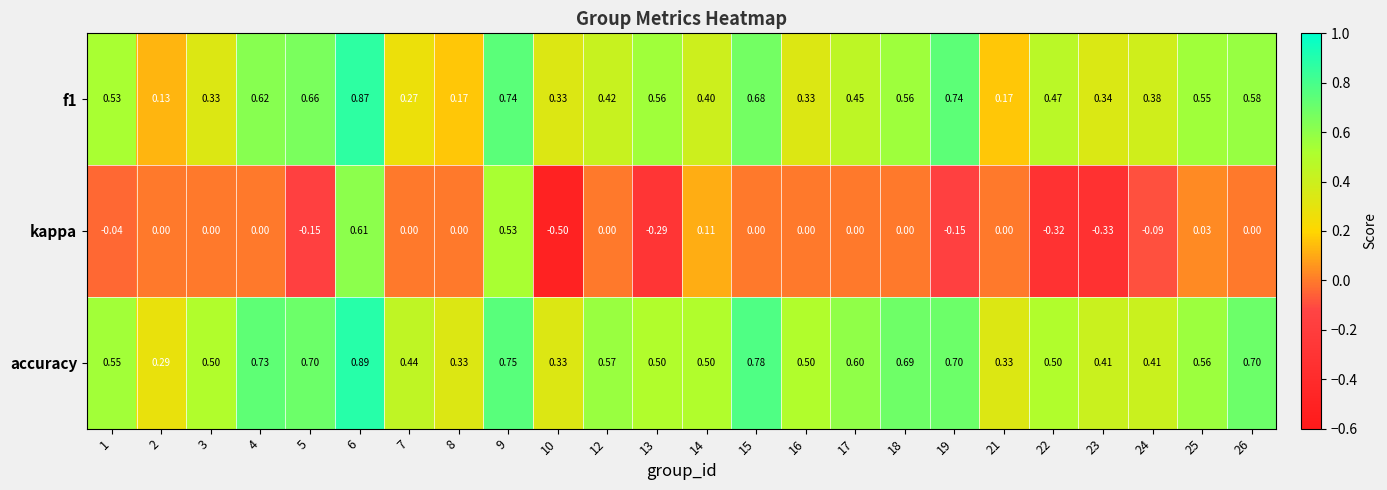

What is the minimum value shown in the chart?

-0.5